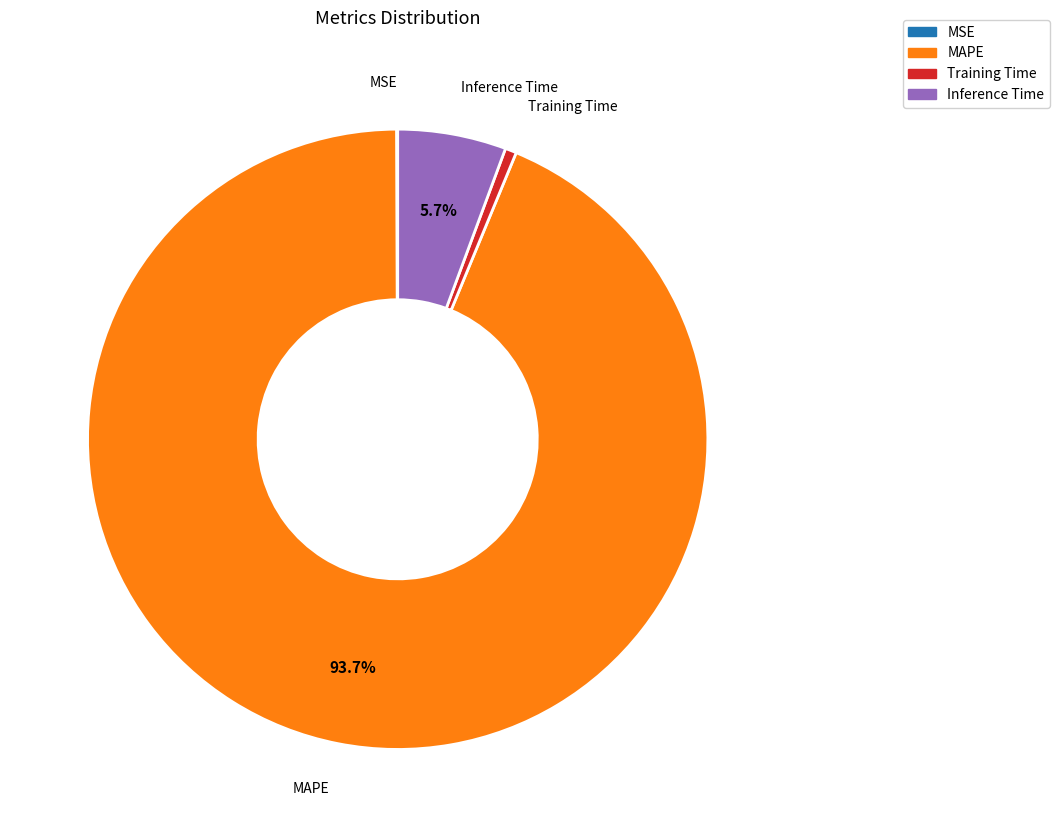

Is there a majority slice in this chart?

Yes